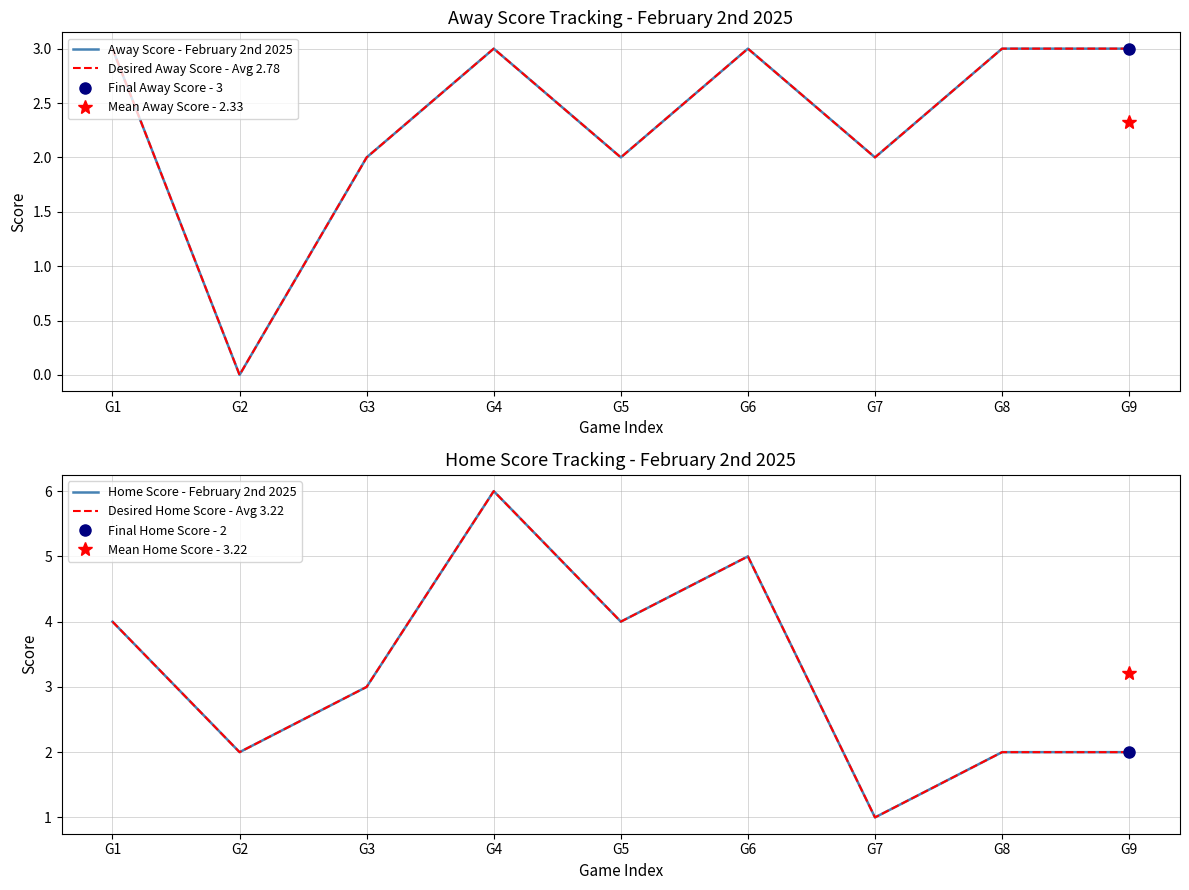

At how many categories does at least one series exceed 1?

9